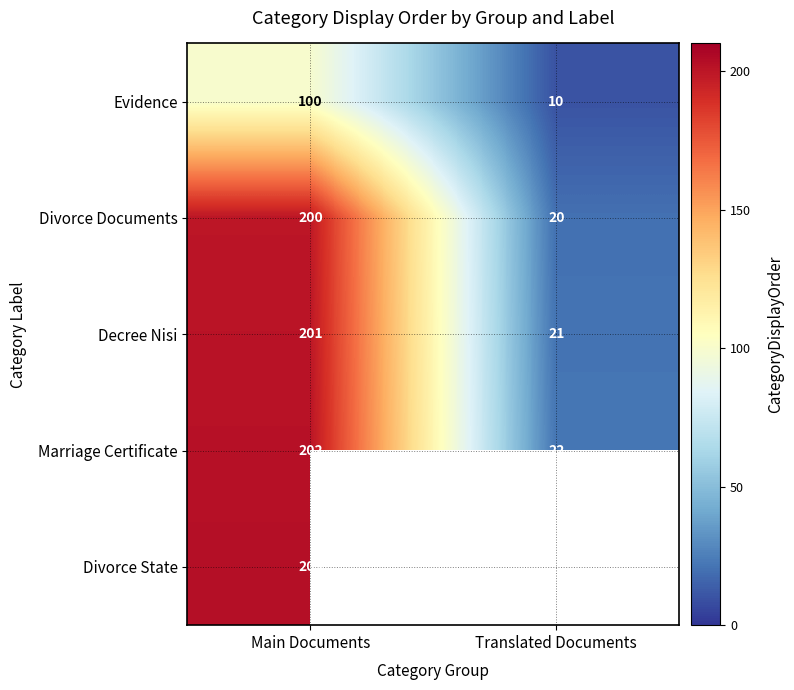

What is the spread (max minus min) of values at Main Documents?

103